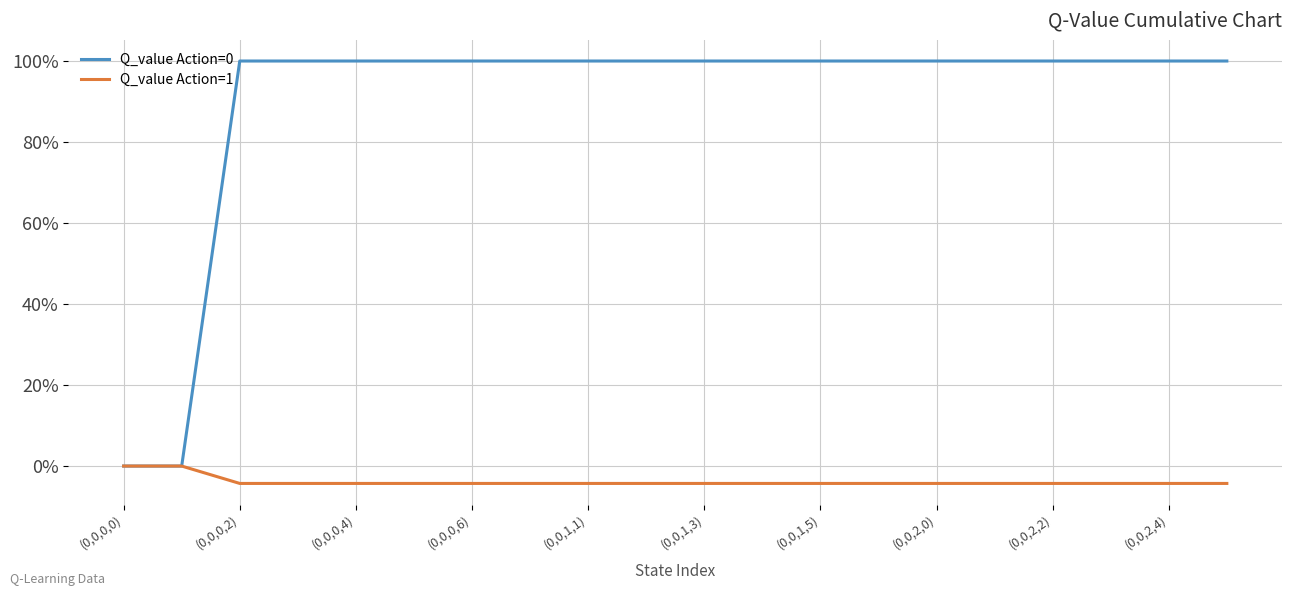

Reading right to left, extract all data points from this chart.

Q_value Action=0: 100.0	100.0	100.0	100.0	100.0	100.0	100.0	100.0	100.0	100.0	100.0	100.0	100.0	100.0	100.0	100.0	100.0	100.0	0.0	0.0
Q_value Action=1: -4.3	-4.3	-4.3	-4.3	-4.3	-4.3	-4.3	-4.3	-4.3	-4.3	-4.3	-4.3	-4.3	-4.3	-4.3	-4.3	-4.3	-4.3	0.0	0.0